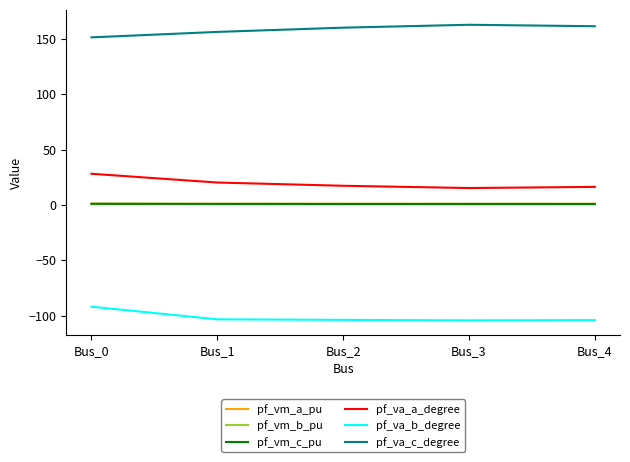

True or false: pf_vm_a_pu and pf_va_a_degree cross at least once.

False